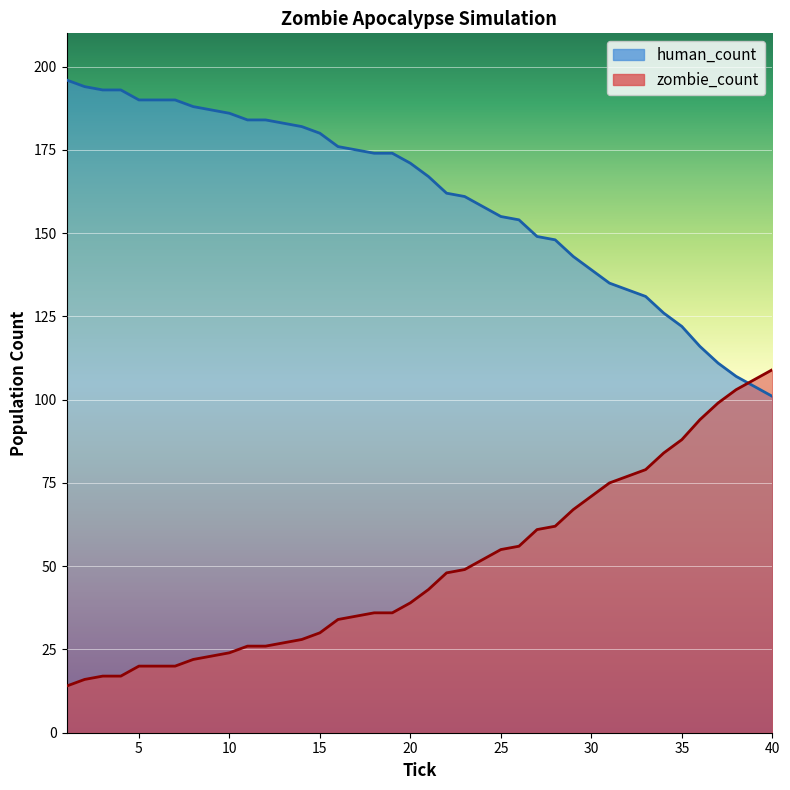

What is the value of the human_count point at the 22nd from the left?

162